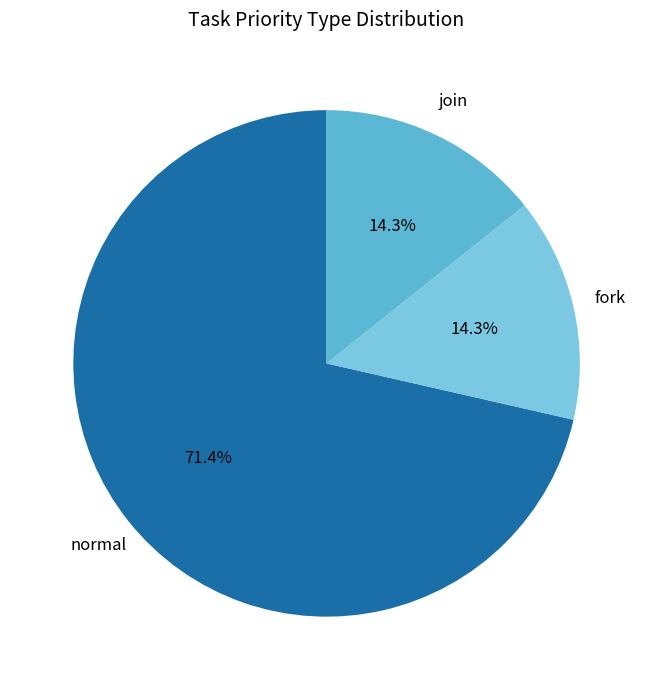

Rank the categories by value from highest to lowest.

normal, fork, join